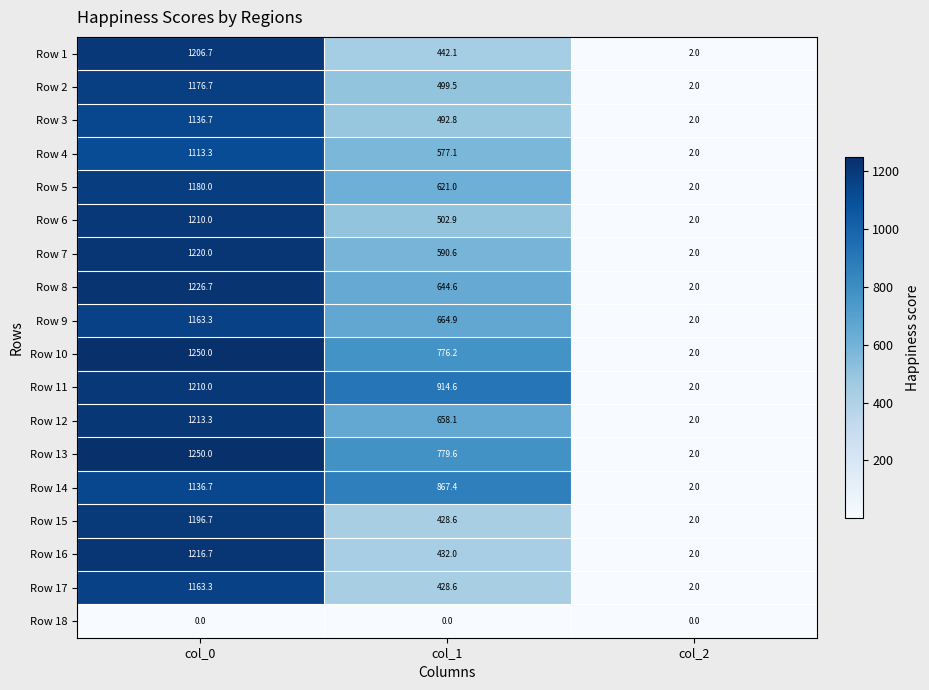

At how many categories does at least one series exceed 1049?

1